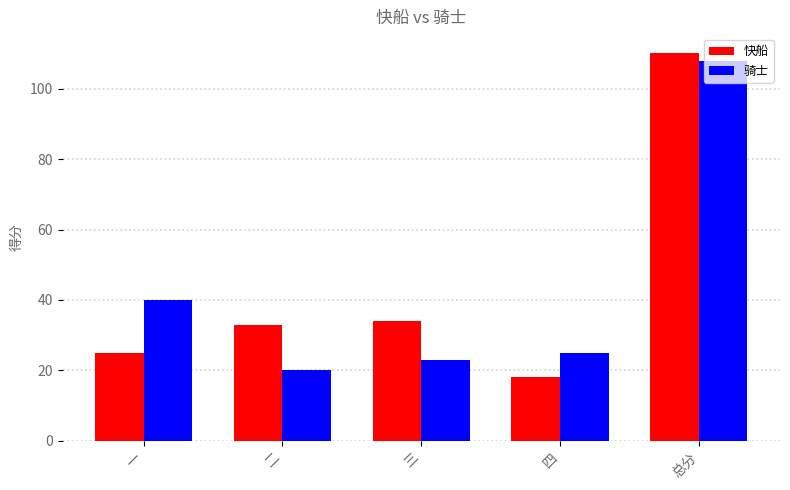

At which label is 骑士 closest to 64?

一